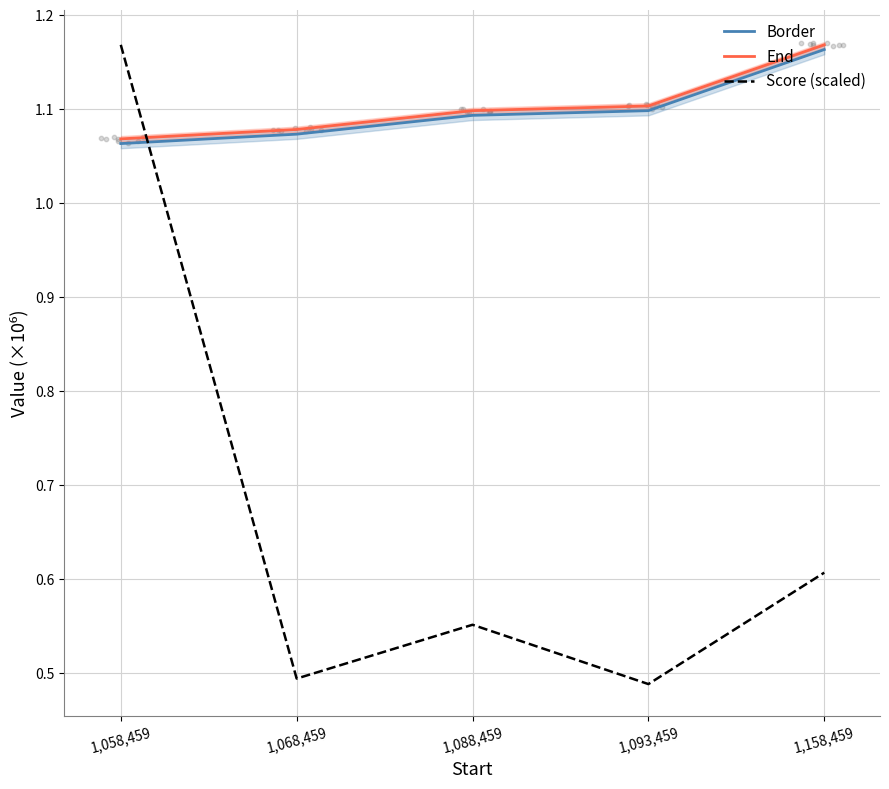

What are all the series names shown in the legend?

Border, End, Score (scaled)